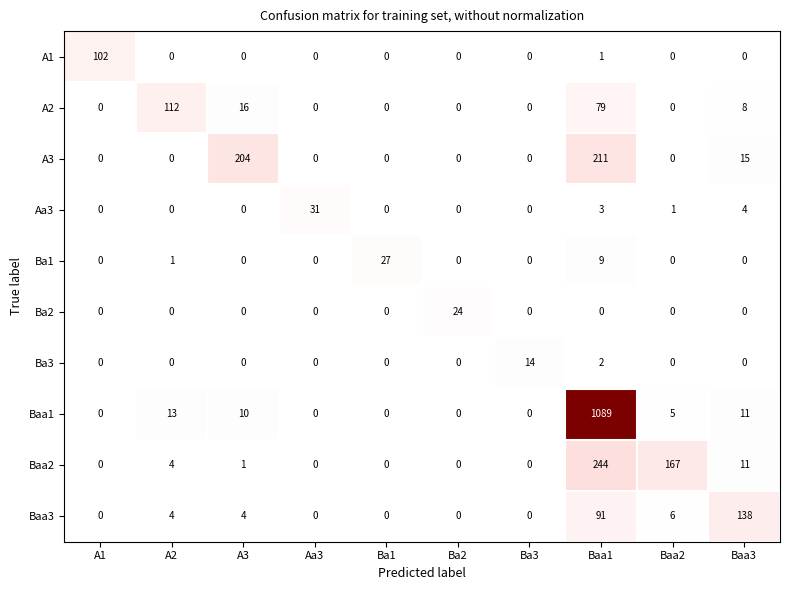

Which series has the largest range (max minus min)?

Baa1